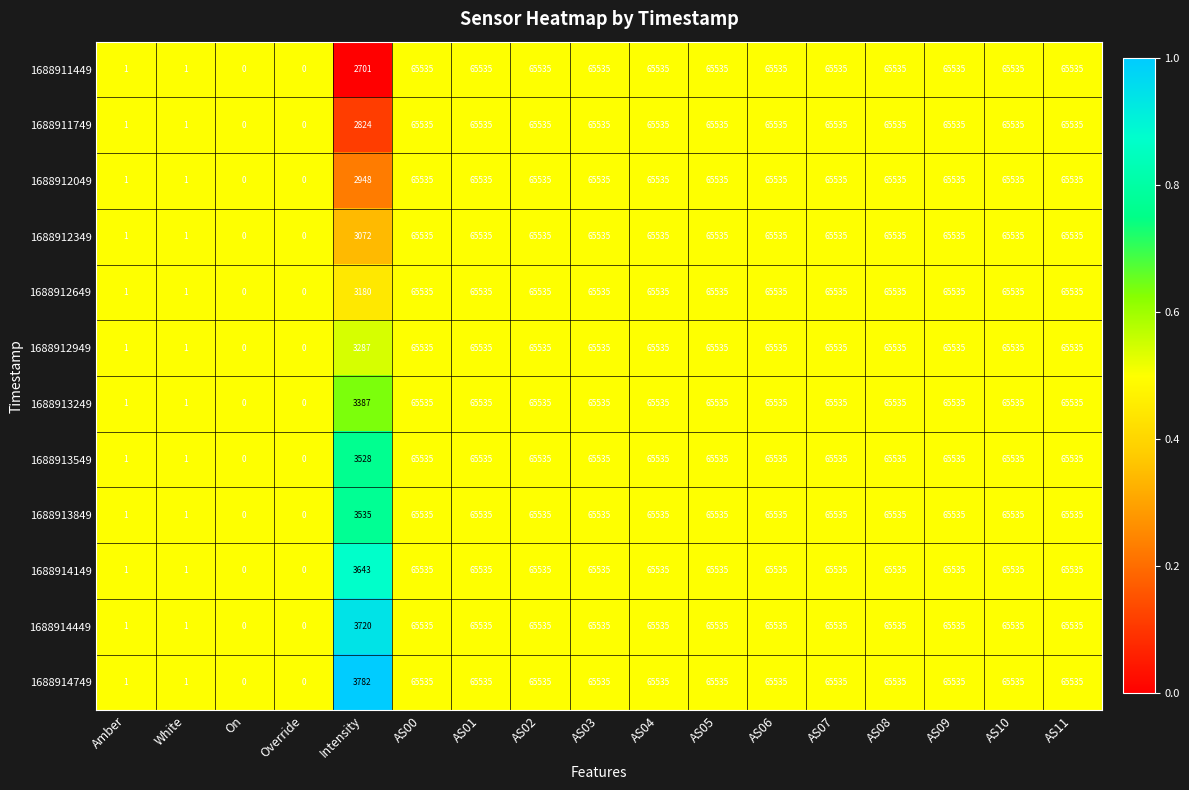

What is the average value of the 1688914749 series?

46483